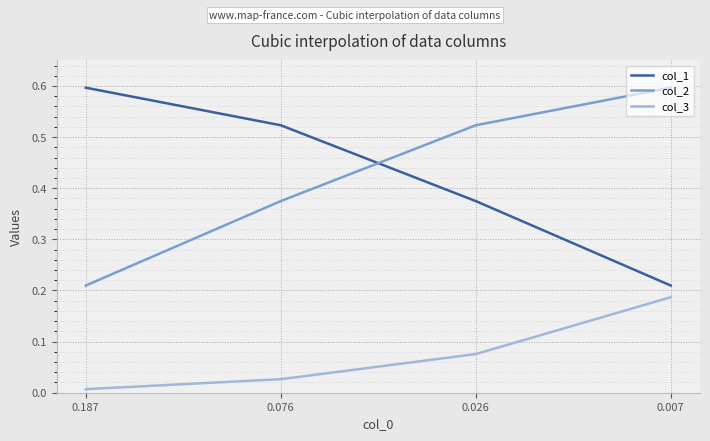

After their last crossing, which series has the higher values: col_1 or col_2?

col_2